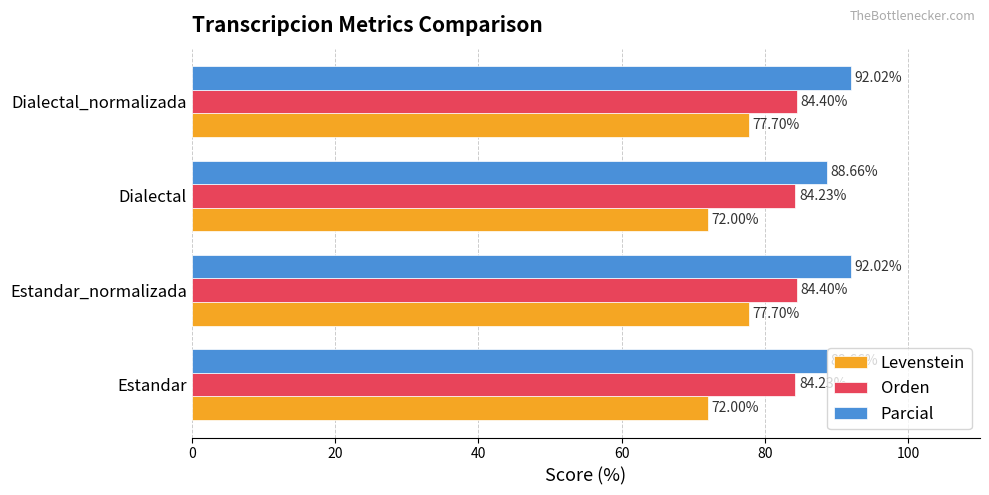

What is the difference between the maximum and minimum values in the Levenstein series?

5.7